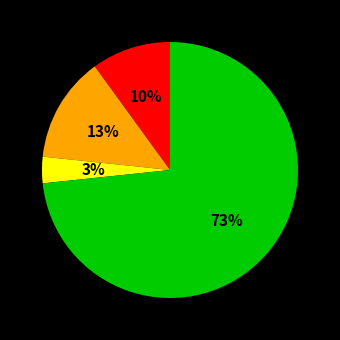

Is there a majority slice in this chart?

Yes